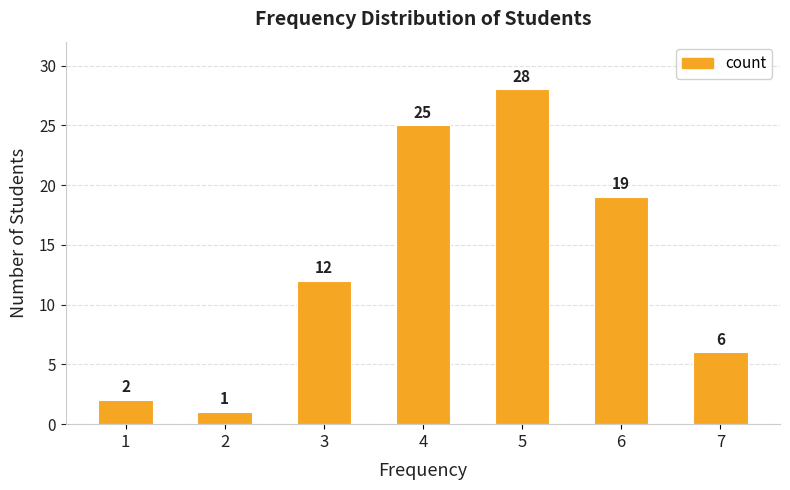

At which category does the chart reach its peak across all series?

5